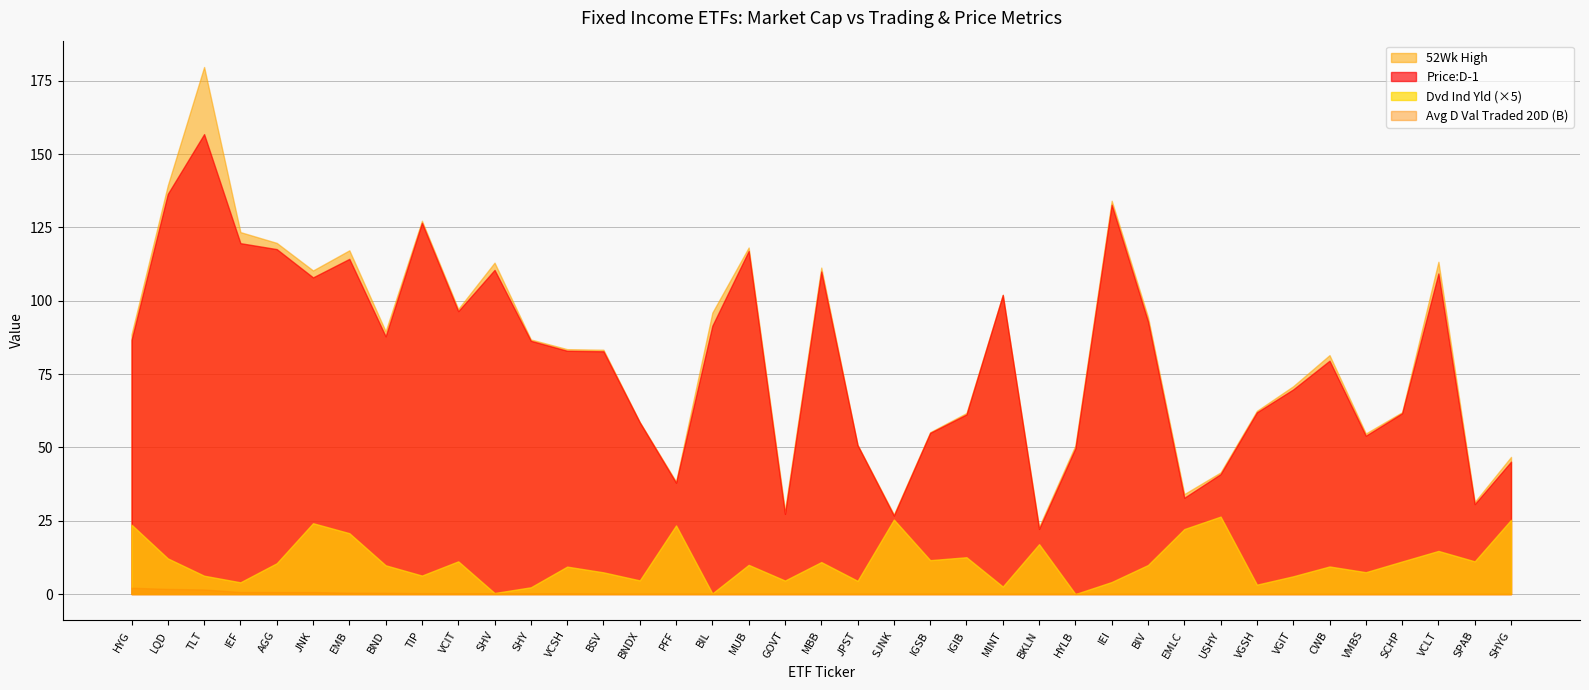

What are all the series names shown in the legend?

52Wk High, Price:D-1, Dvd Ind Yld (×5), Avg D Val Traded 20D (B)